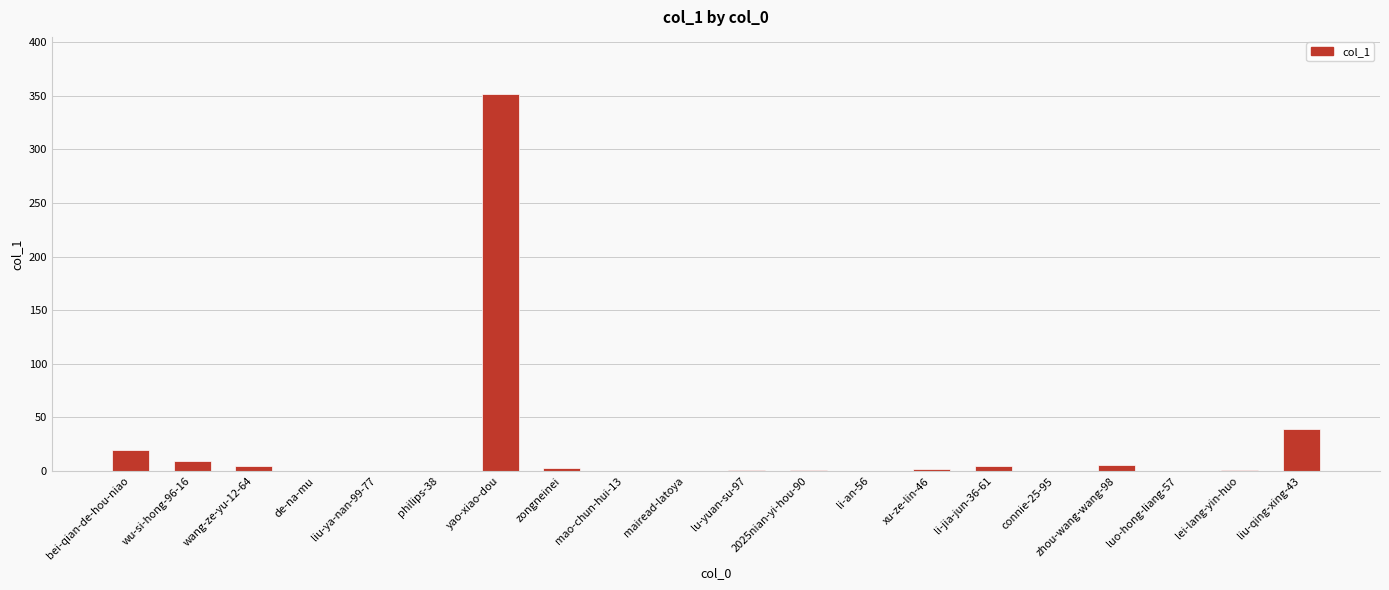

How many distinct data groups are displayed?

1